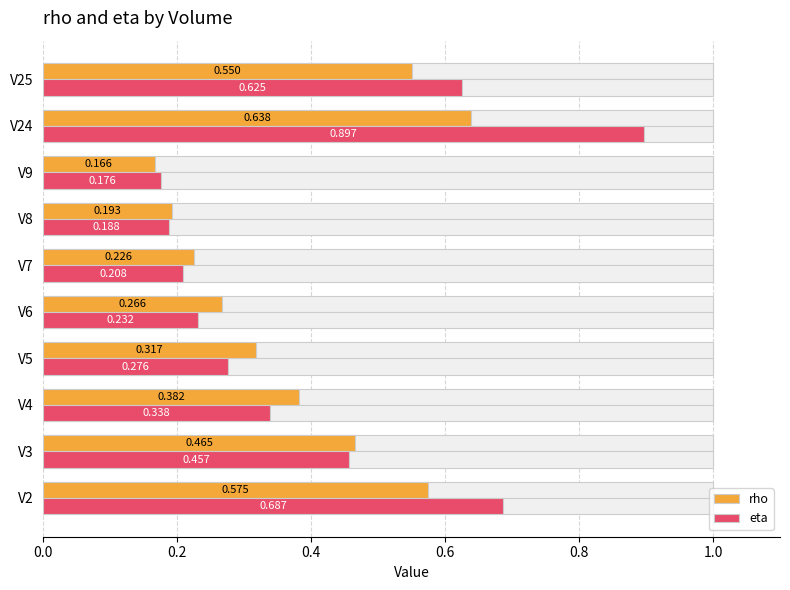

How many rho values are between 0 and 1?

10